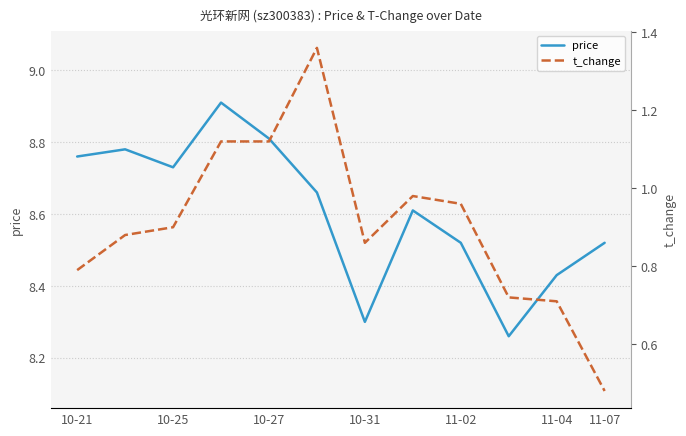

True or false: price and t_change cross at least once.

False